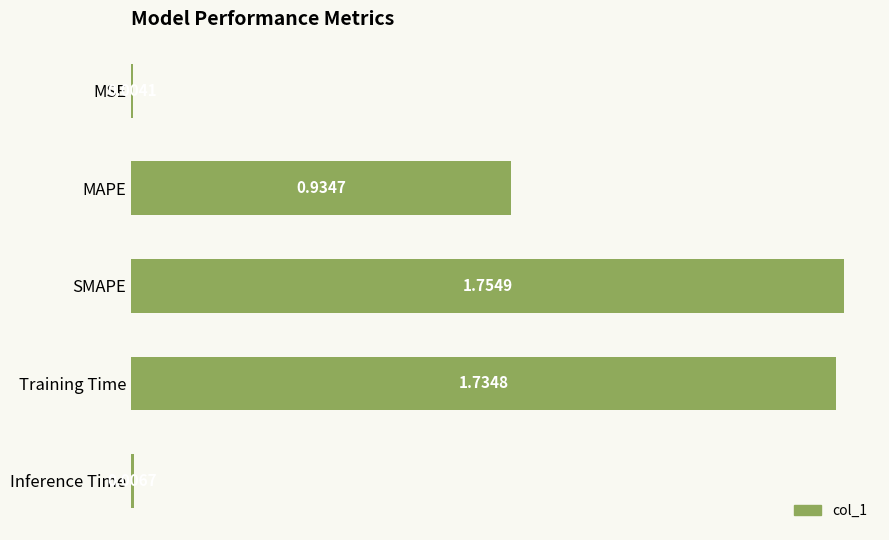

What is the sum of all values?

4.4